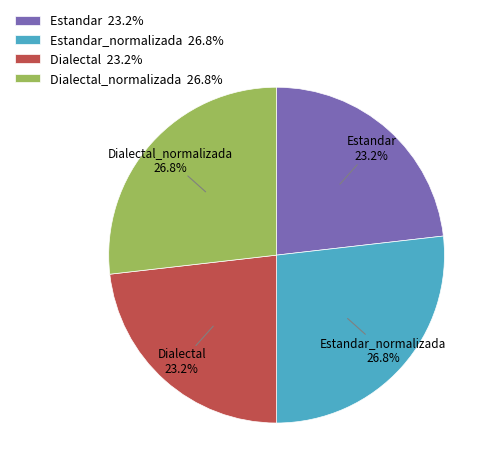

To the nearest percent, what is the difference between the largest and smallest slice percentages?

4%